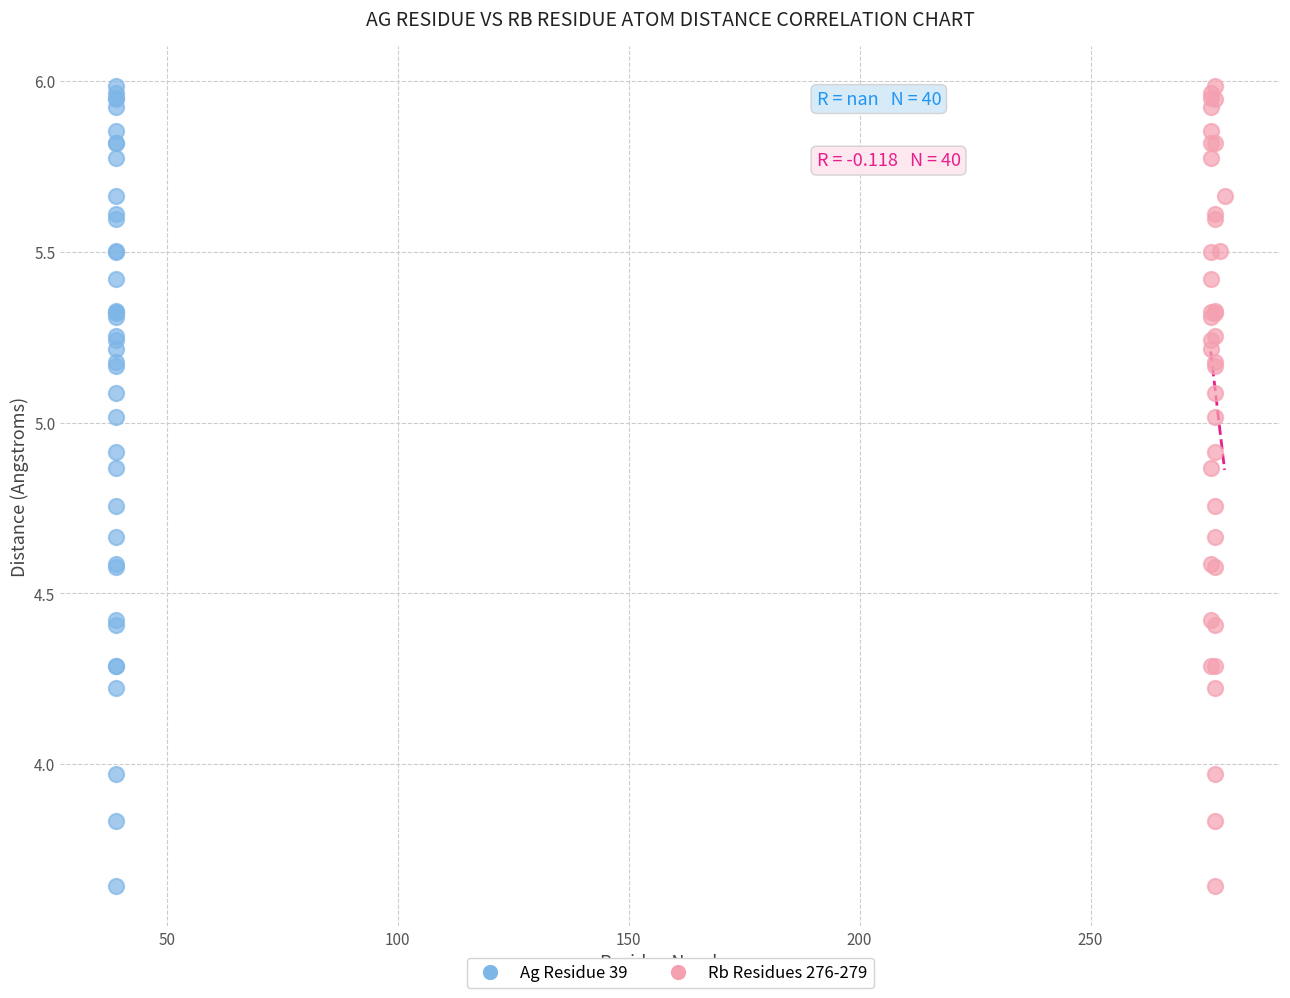

What are all the series names shown in the legend?

Ag Residue 39, Rb Residues 276-279